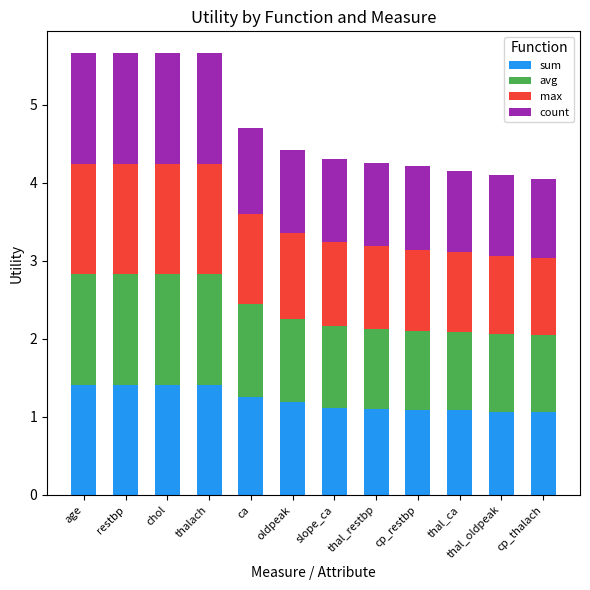

What is the minimum value for sum?

1.1